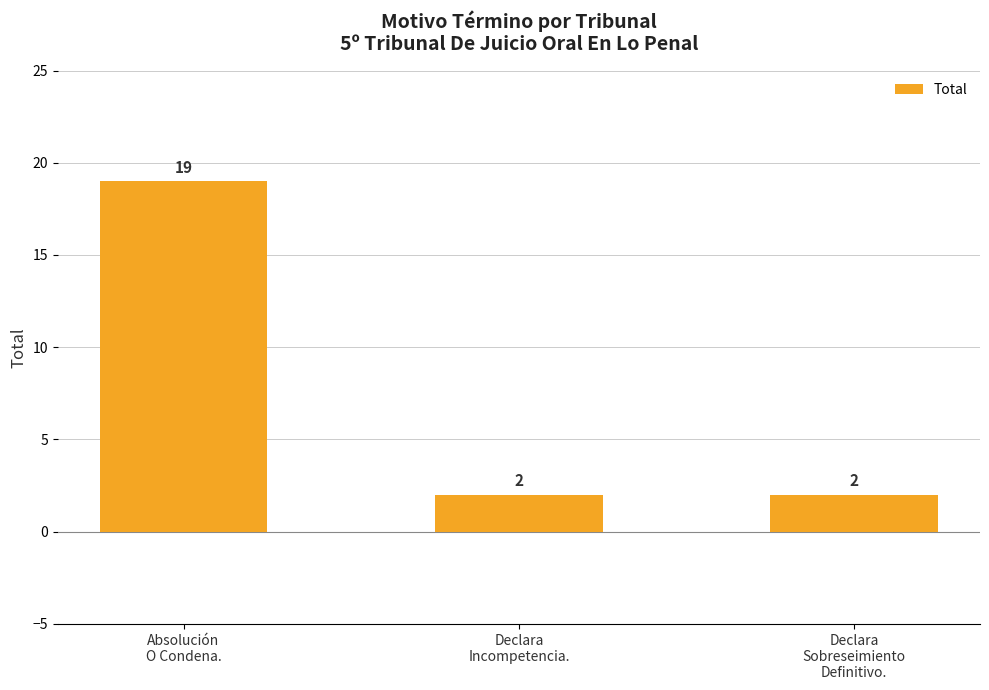

What is the sum of all values?

23